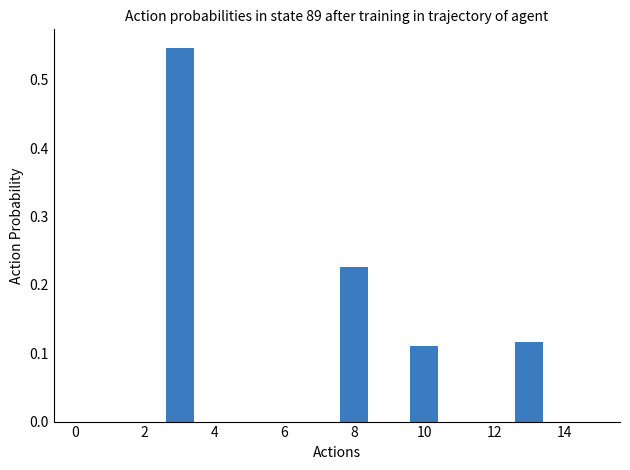

Reading right to left, list all the values displayed in this chart.

0.0	0.1	0.0	0.0	0.1	0.0	0.2	0.0	0.0	0.0	0.0	0.5	0.0	0.0	0.0